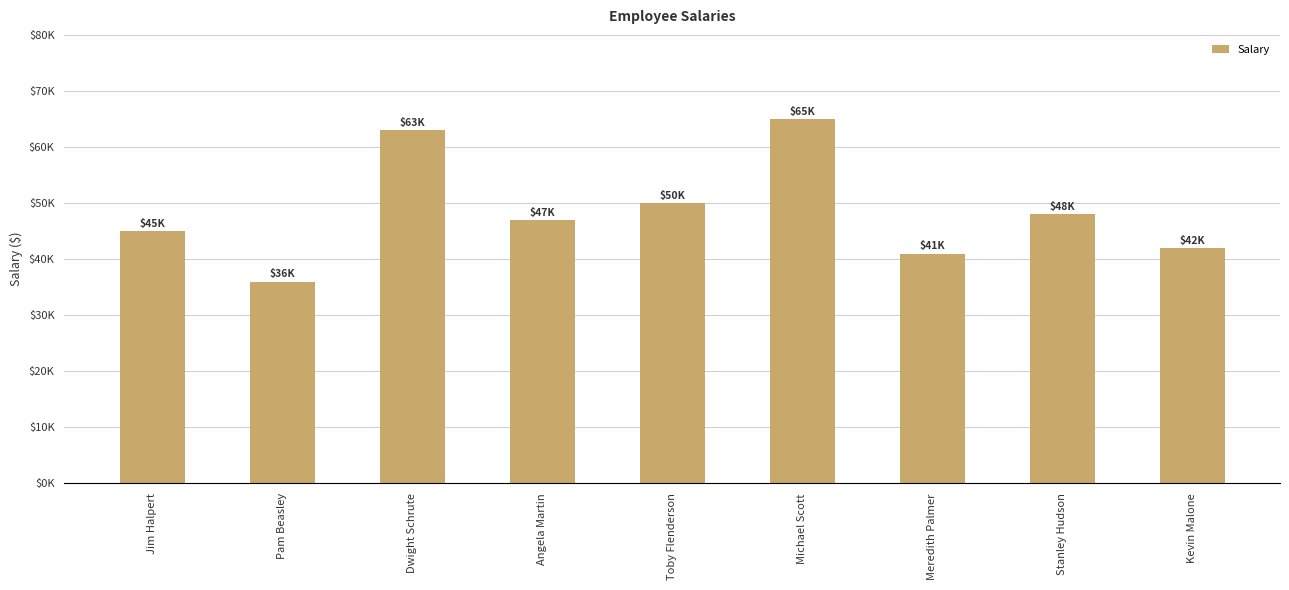

Where does the data first go above 47000?

Dwight Schrute